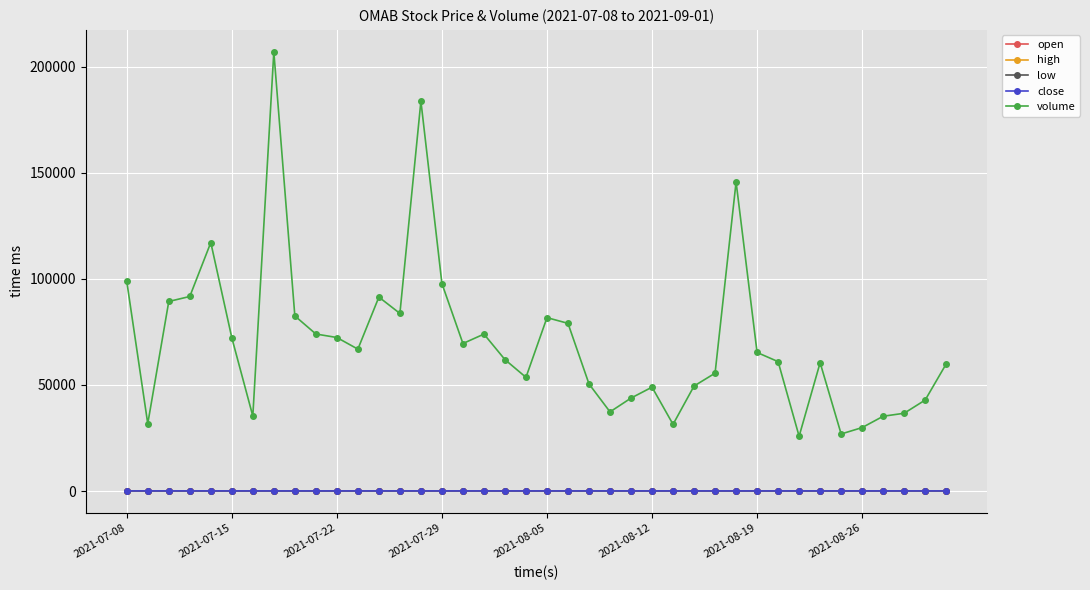

Which series has the widest spread of values?

volume